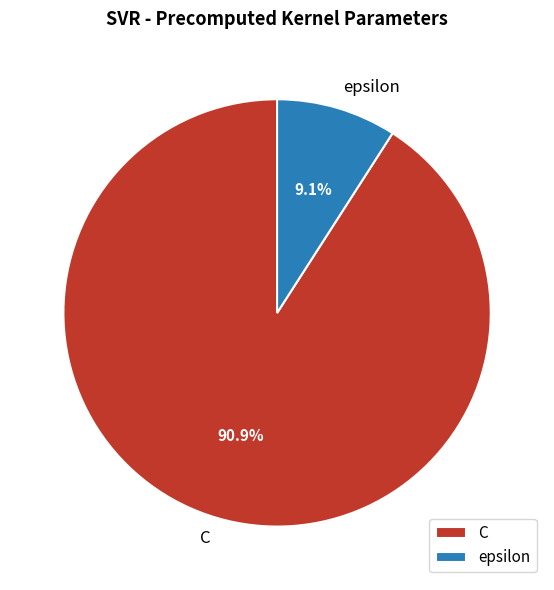

How many slices are in this pie chart?

2